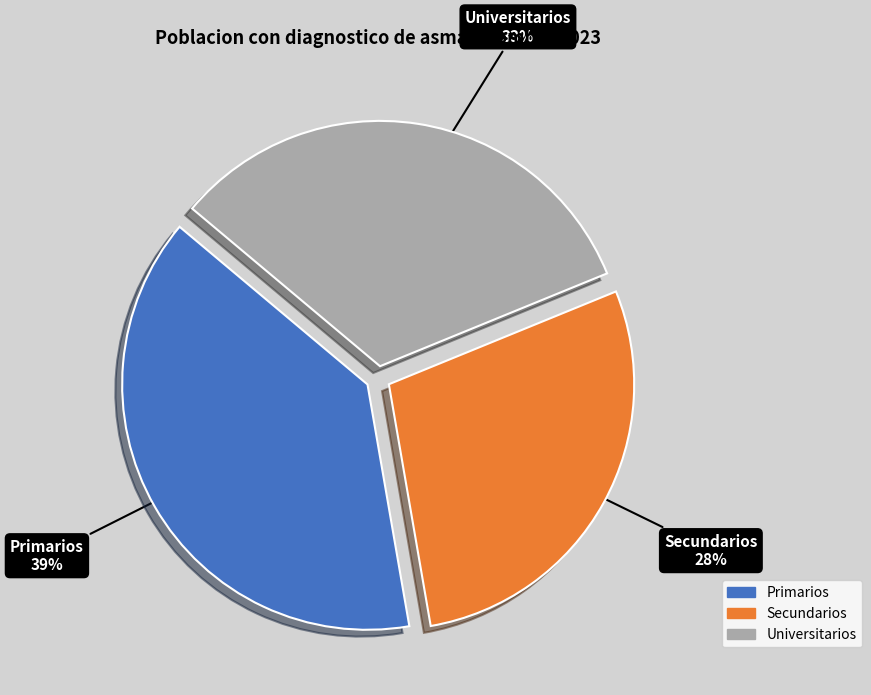

To the nearest percent, what is the average slice percentage?

33%